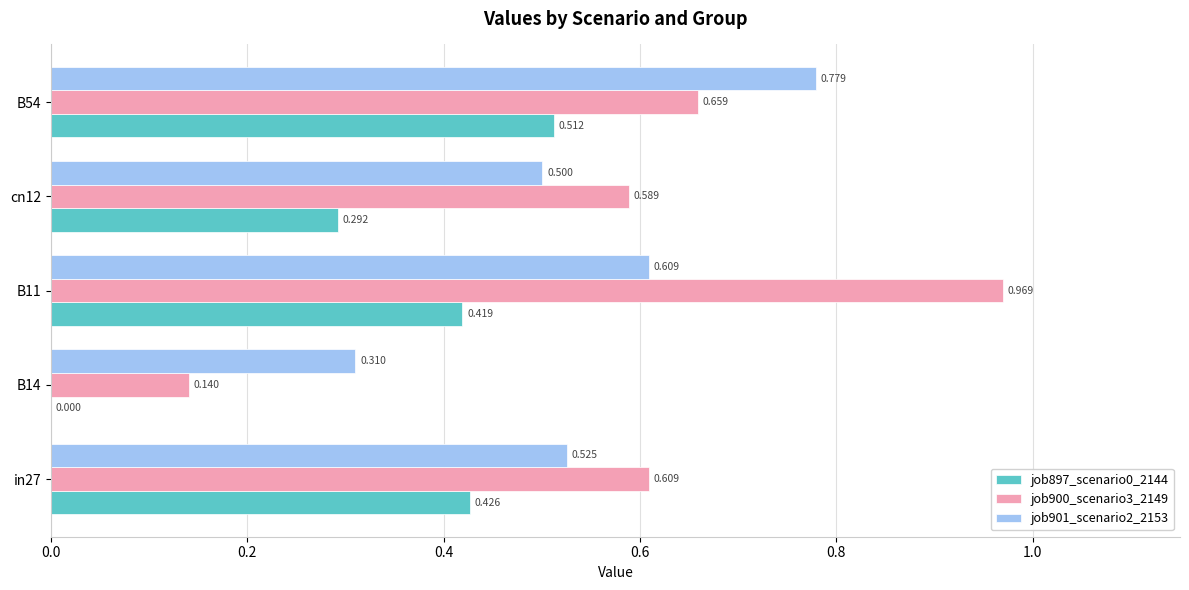

Is the value of job901_scenario2_2153 at B54 greater than the value of job900_scenario3_2149 at in27?

Yes